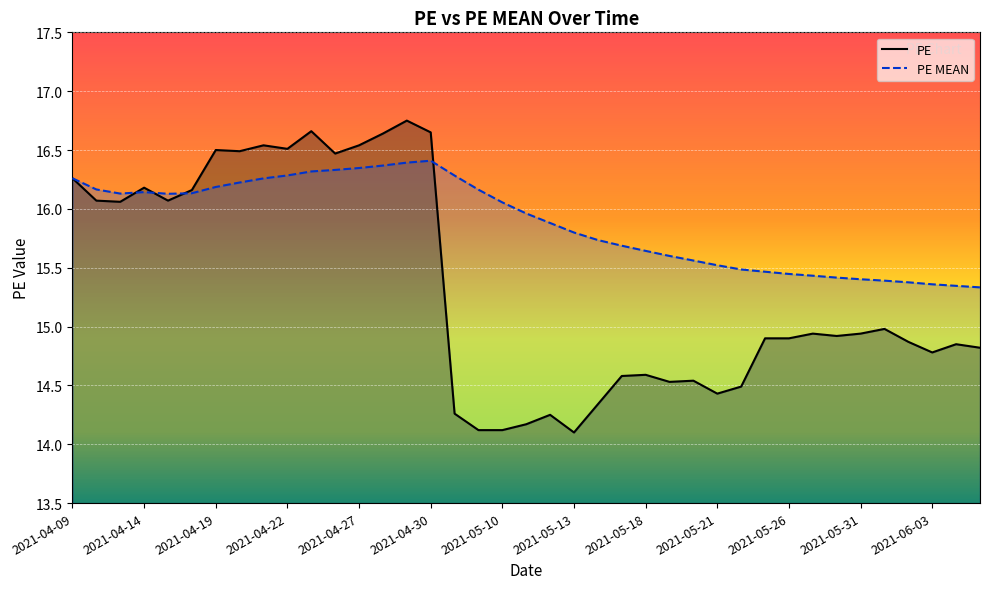

What is the label of the 2nd point from the right?

2021-06-04